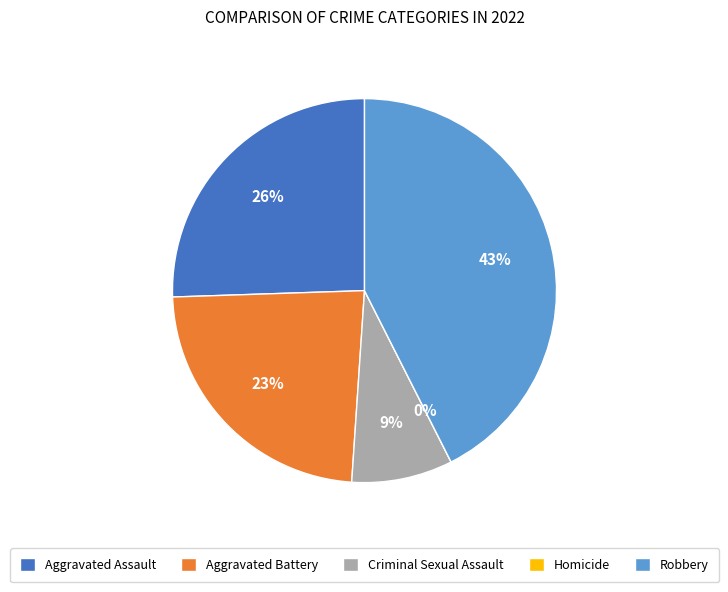

True or false: Aggravated Battery accounts for 23% of the total.

True